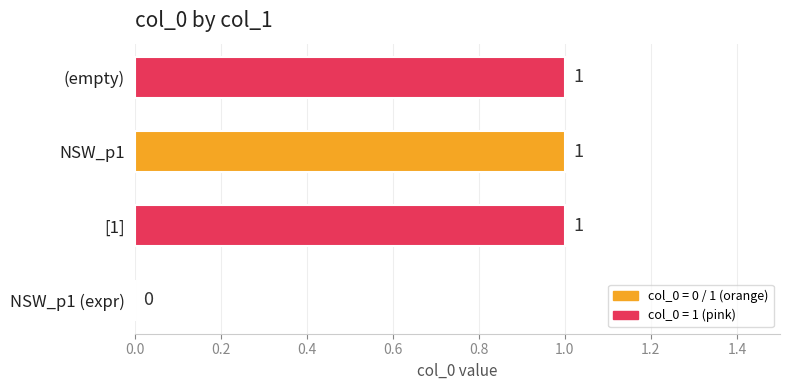

At which label is the value closest to 0?

NSW_p1 (expr)